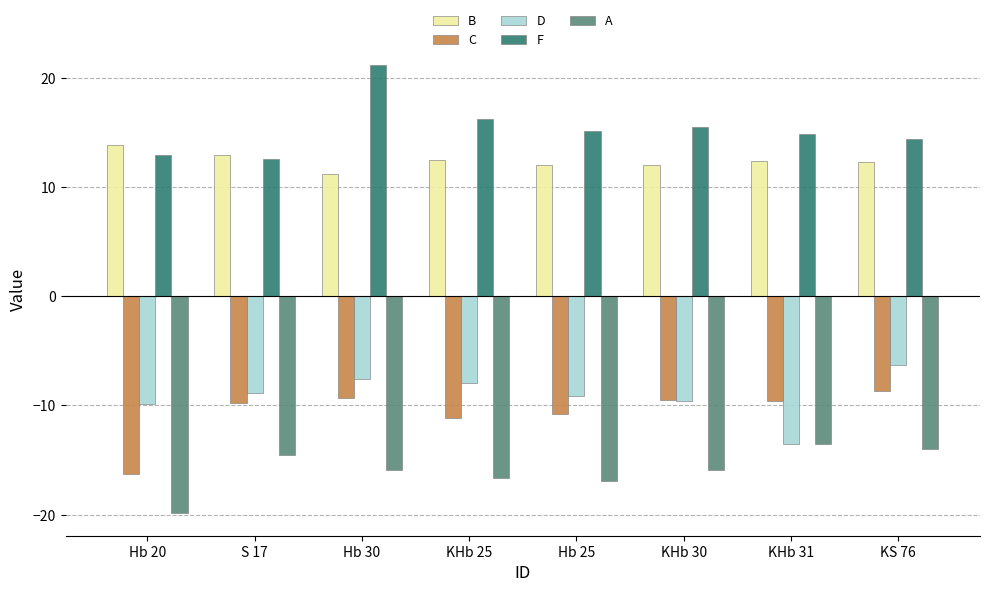

Rank the series at KHb 25 from highest to lowest value.

F, B, D, C, A